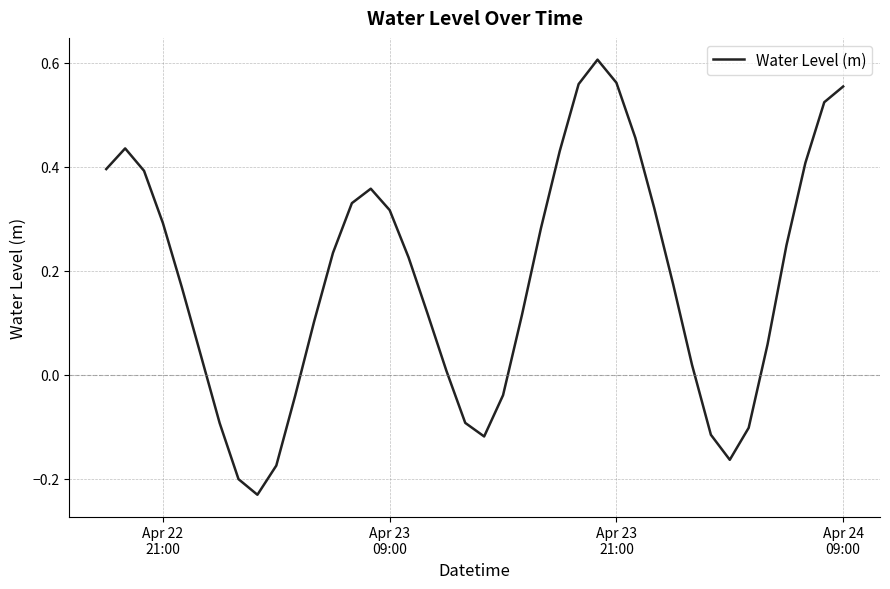

How many lines are shown in the chart?

1